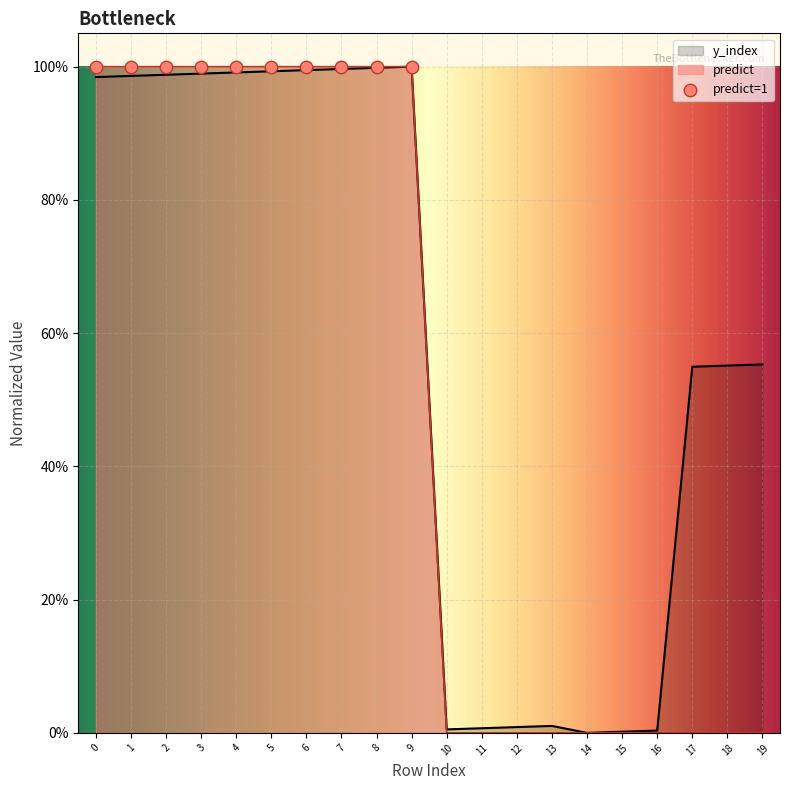

What is the total value across all series at 4?

2.0